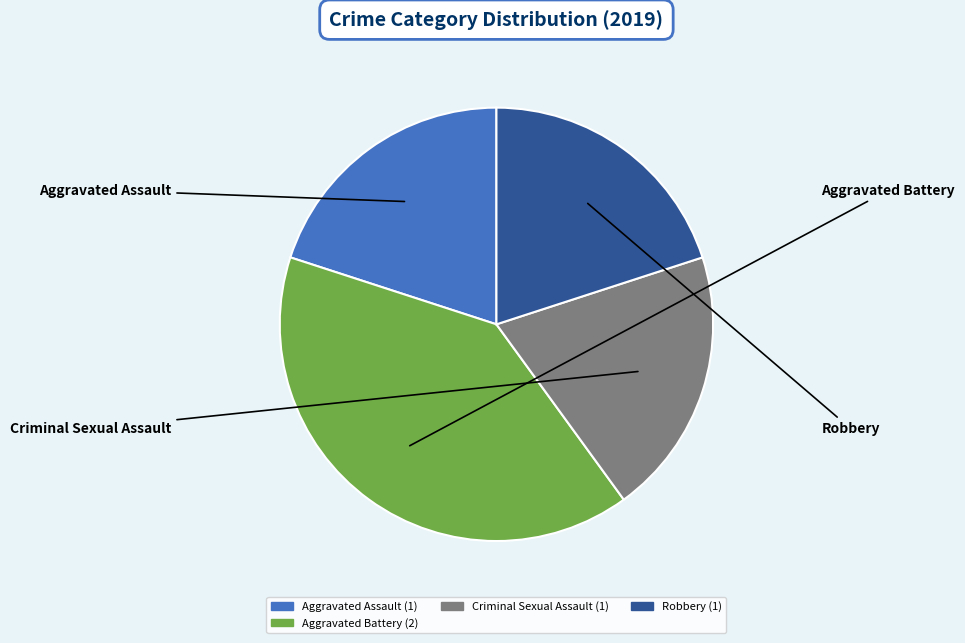

Is there any slice that represents more than half of the pie?

No